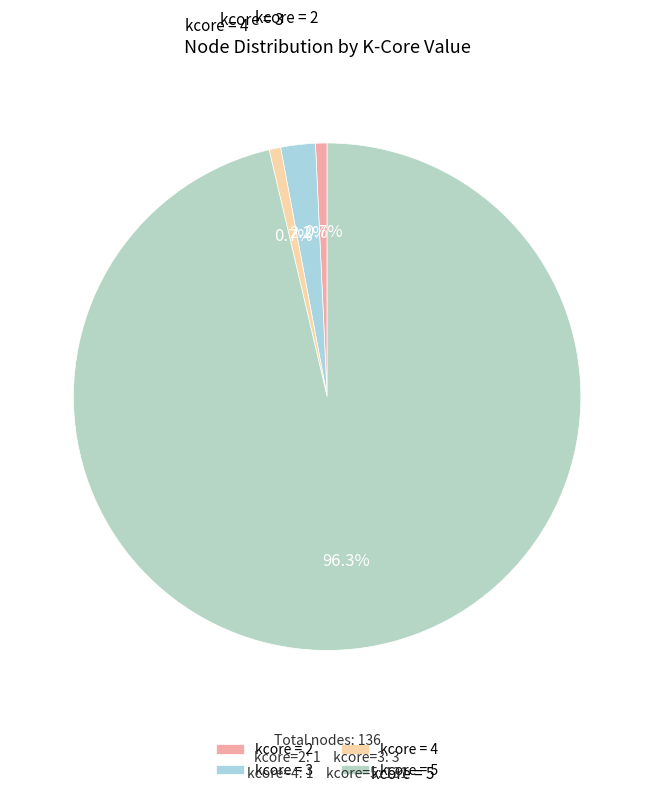

Which has a higher value, kcore = 4 or kcore = 3?

kcore = 3